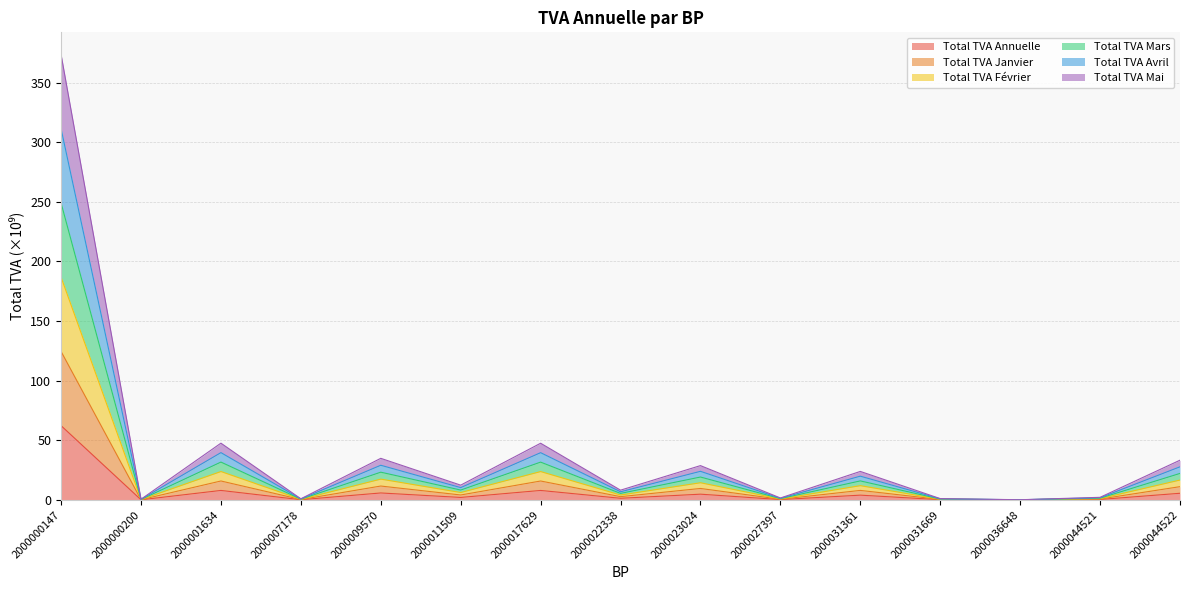

Does the chart display data point markers on the line(s)?

No